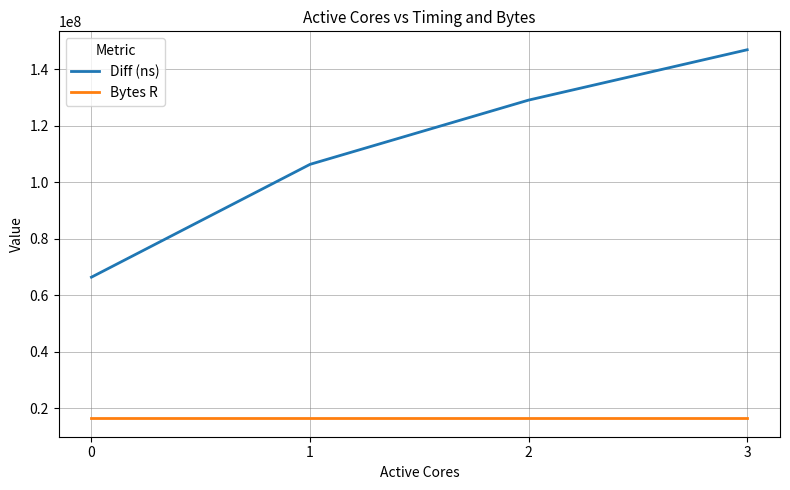

What is the lowest value of the Bytes R series?

16384000